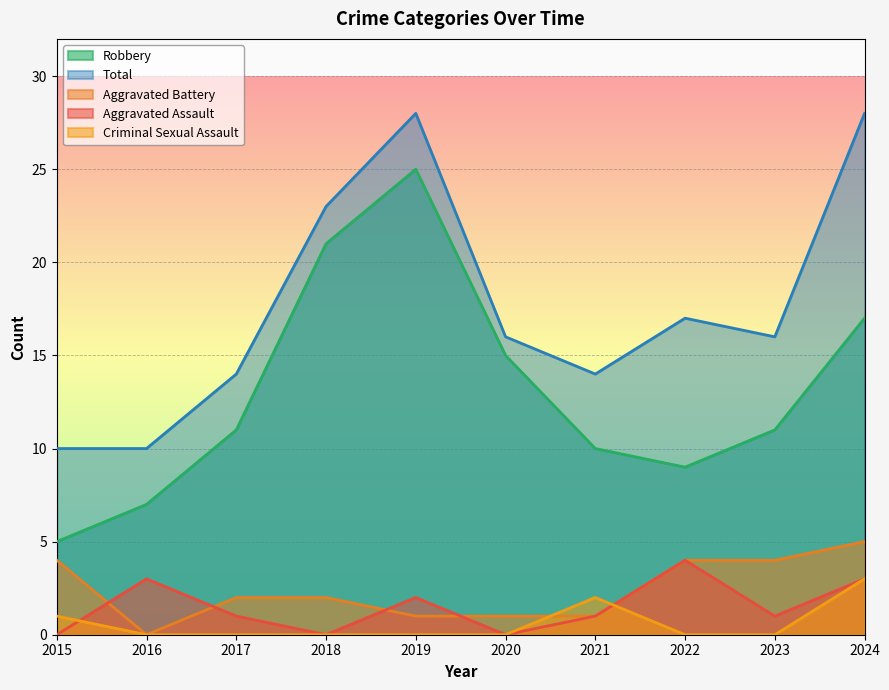

How many data points in Total are less than 16?

4